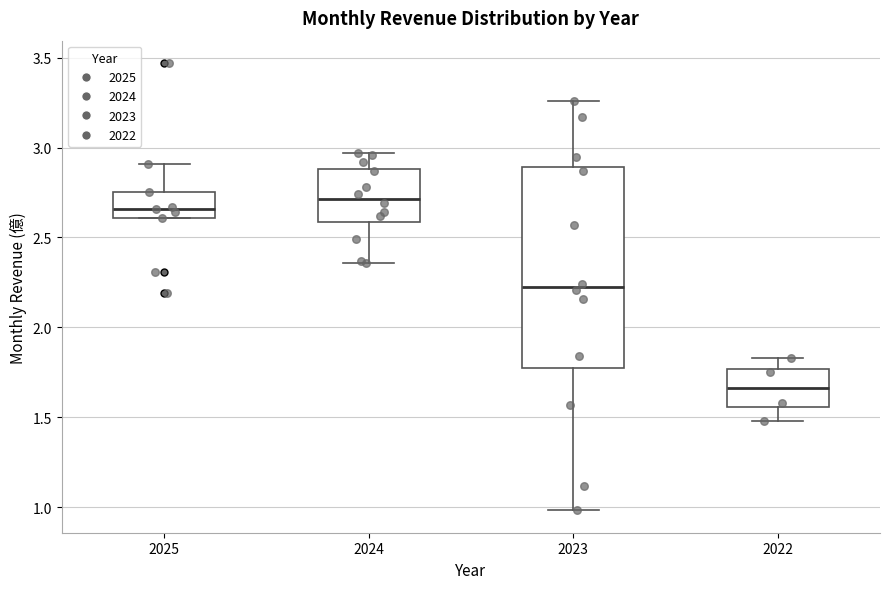

Where is the upper edge of the box at x = 2025 on the y-axis? The values are not printed on the chart, so give them approximately, as read against the axis.

2.75